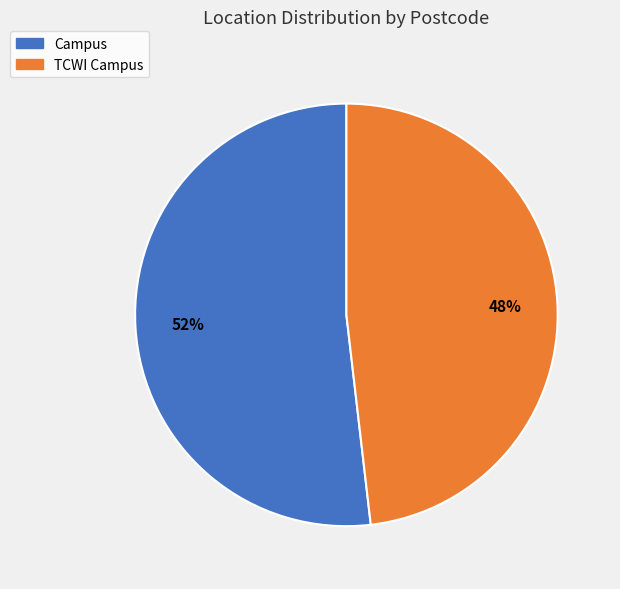

What is the smallest slice in the pie chart?

TCWI Campus